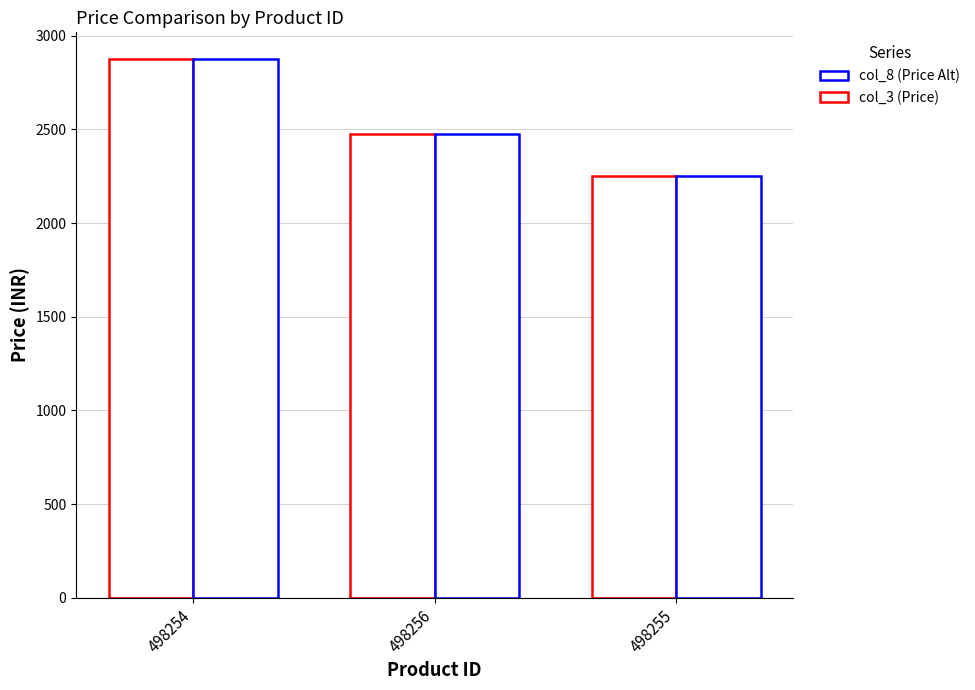

How many distinct data groups are displayed?

2